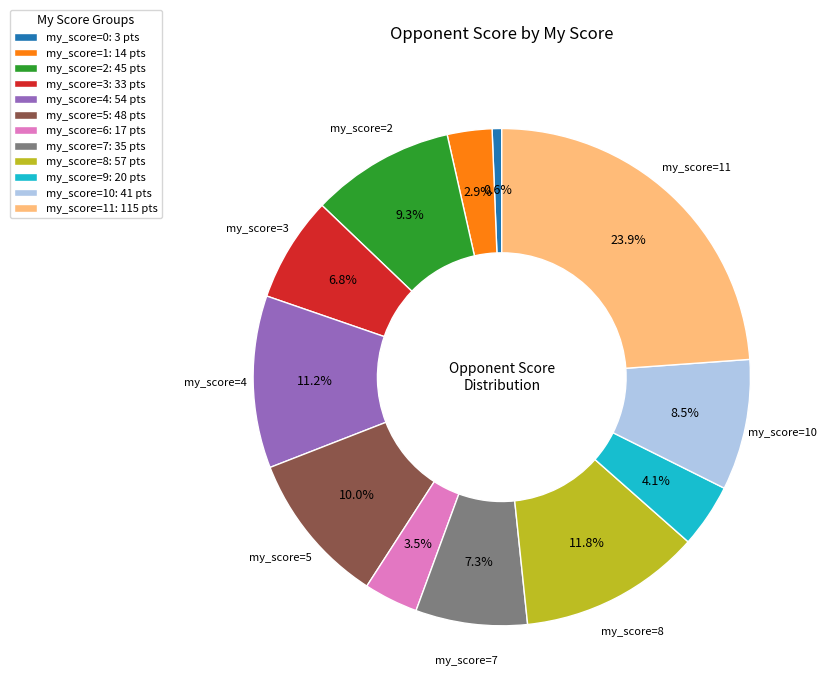

Is there a majority slice in this chart?

No